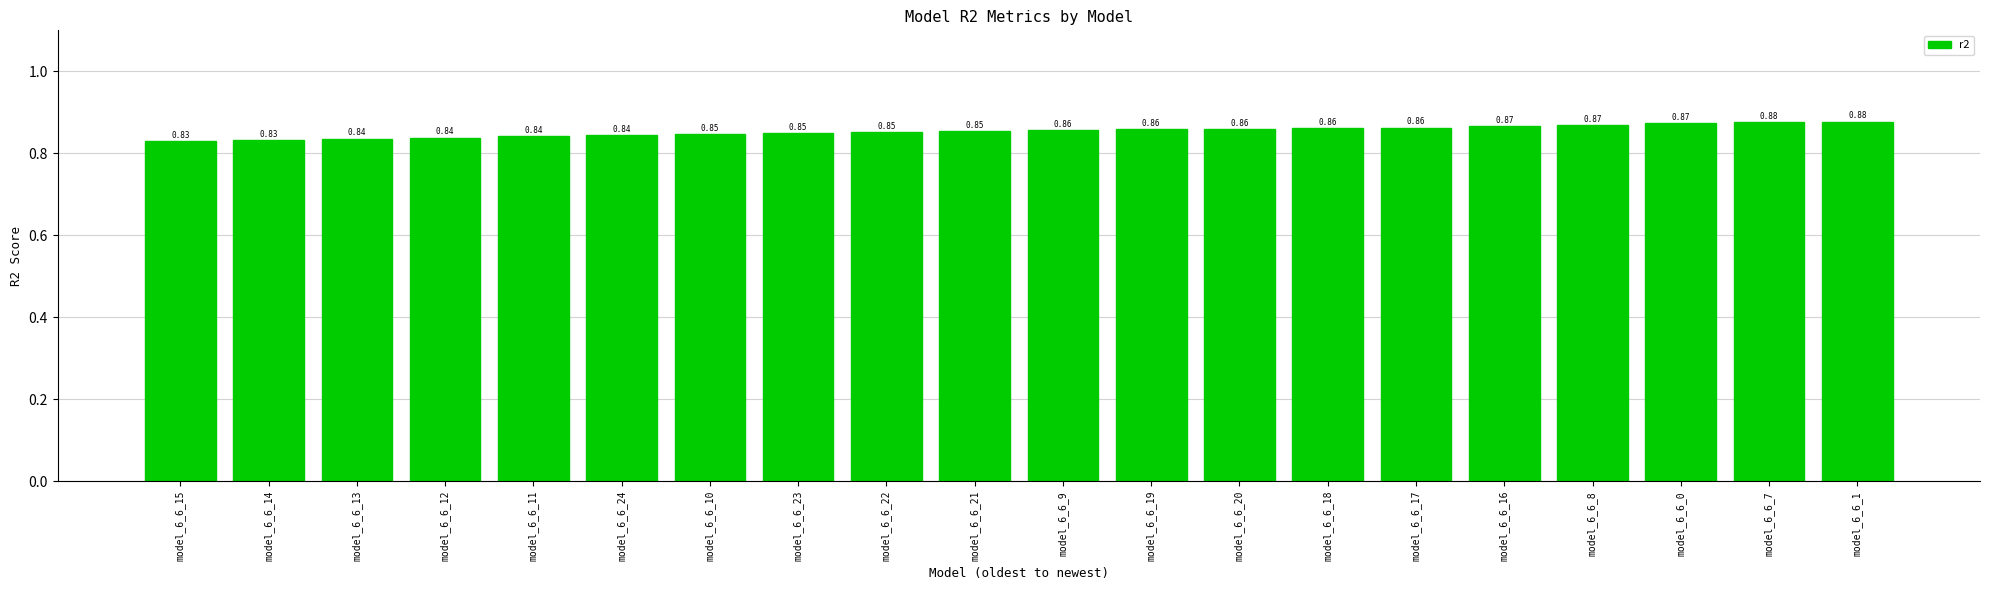

What is the label of the 9th bar from the left?

model_6_6_22